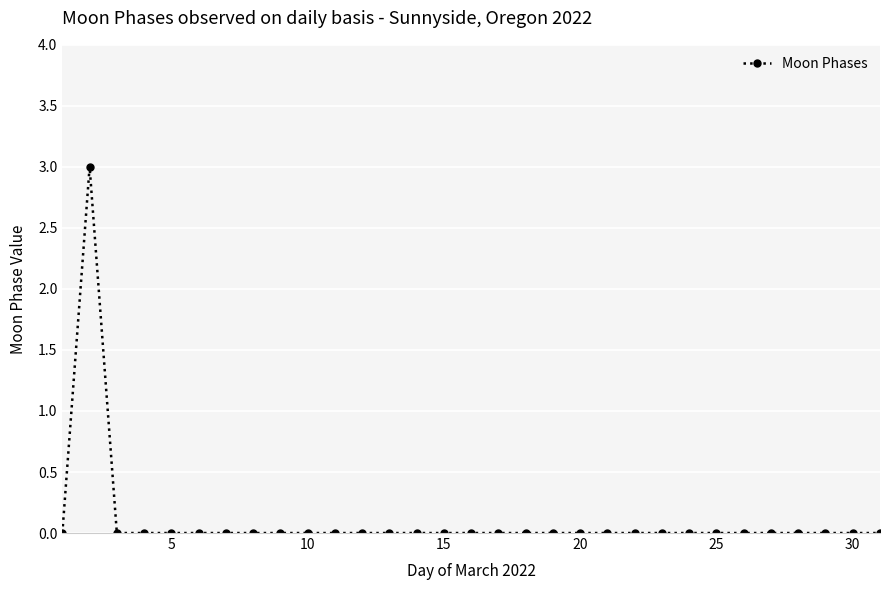

What is the greatest value displayed?

3